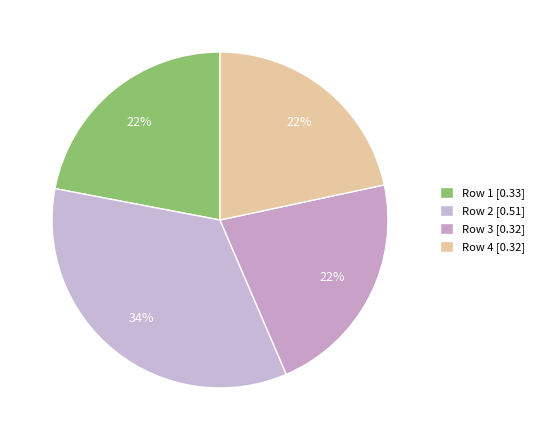

Which slice is the largest?

Row 2